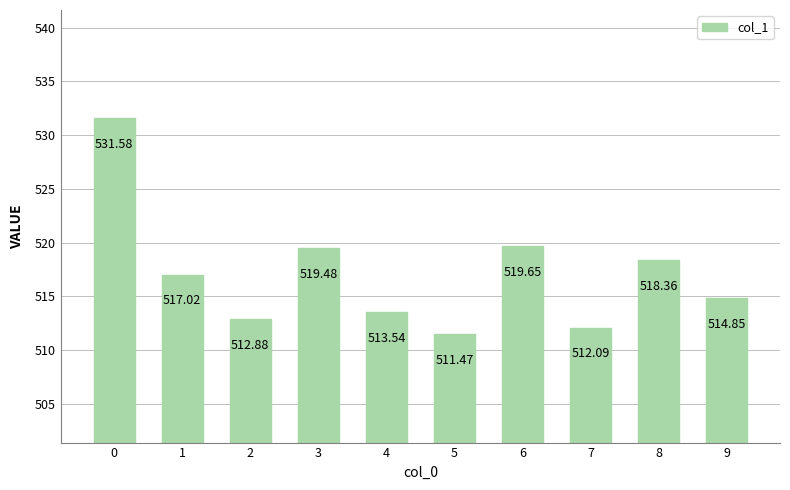

Which has a higher value, 3 or 1?

3